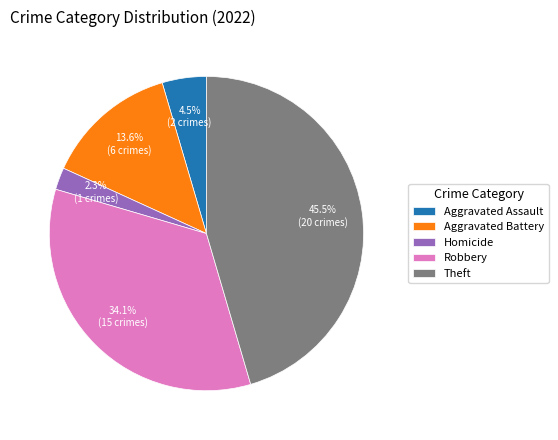

Is there a majority slice in this chart?

No